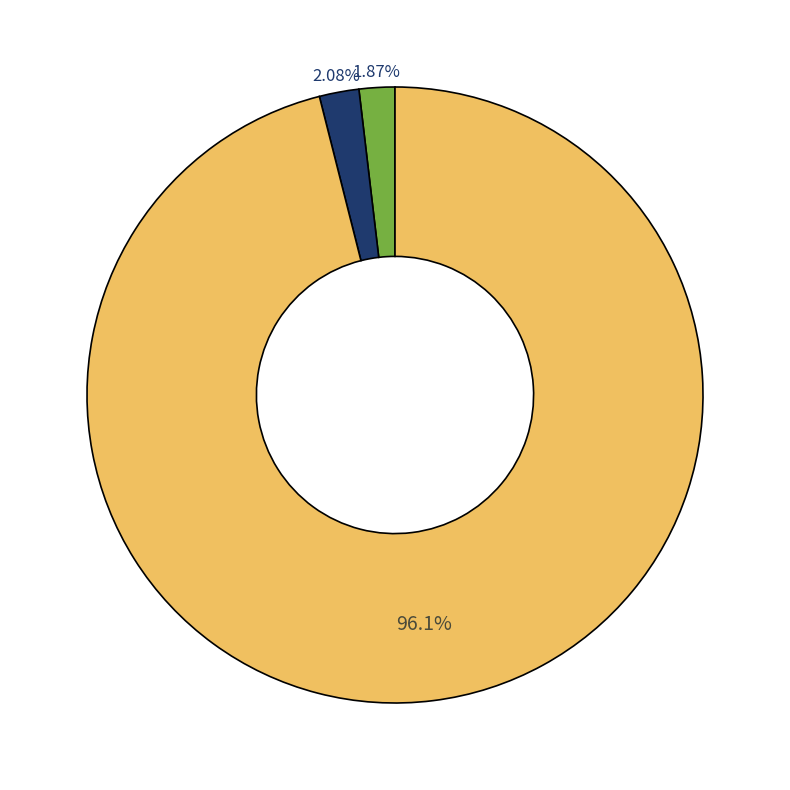

Does any single category account for the majority?

Yes